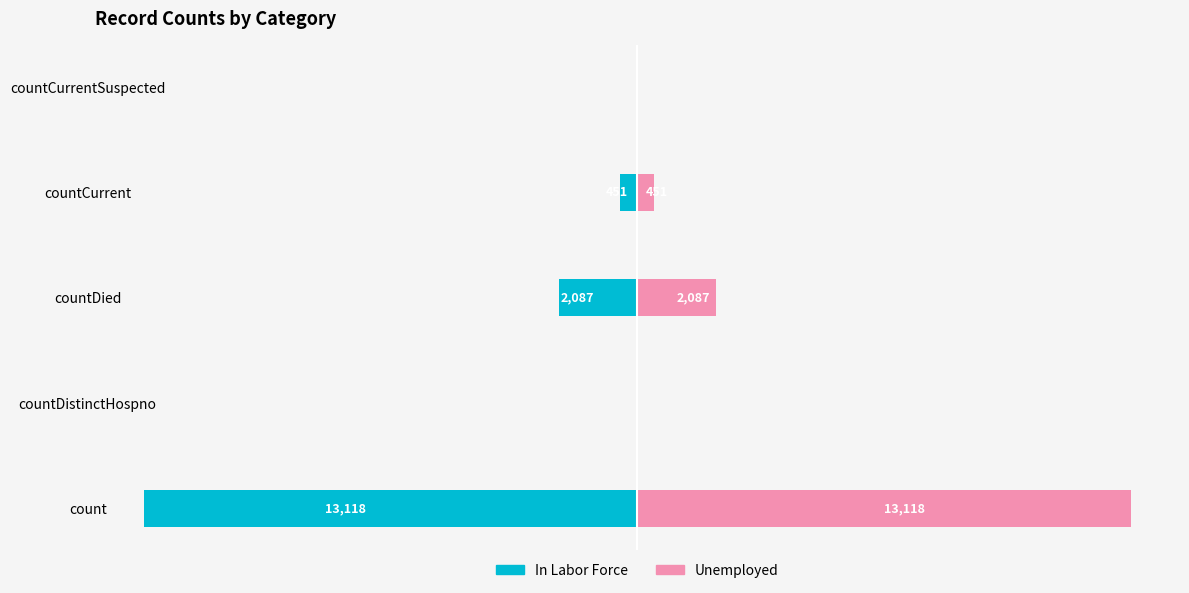

Which series has the largest total across all categories?

Unemployed